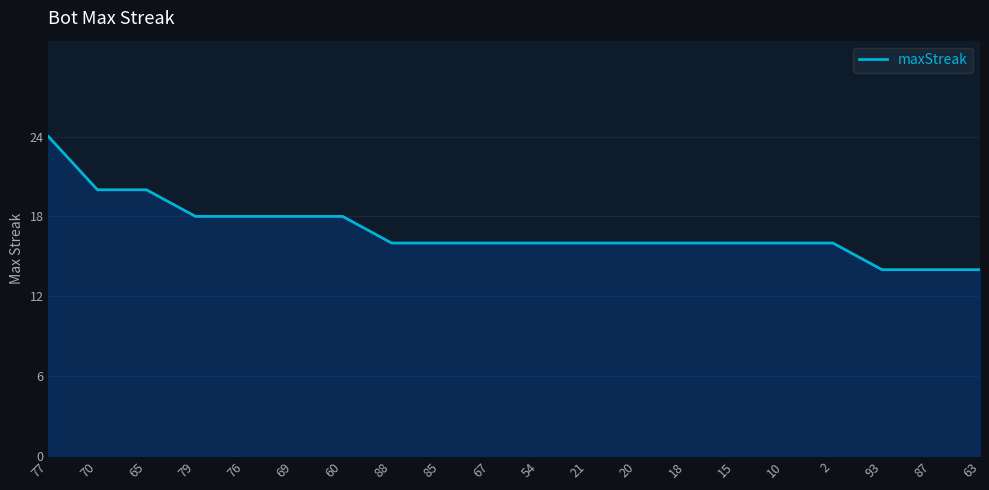

What position from the left is 60?

7